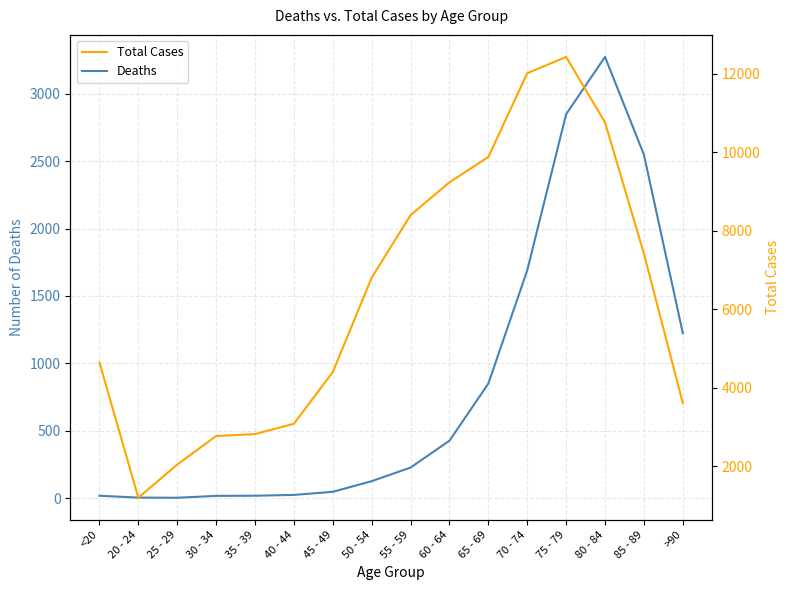

What is the difference between the second highest and second lowest values in the Total Cases series?

9980